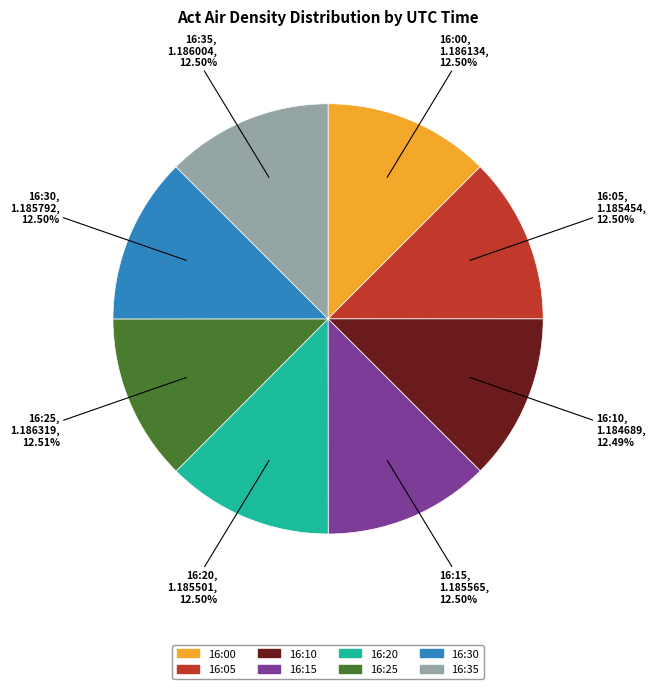

Is there any slice that represents more than half of the pie?

No